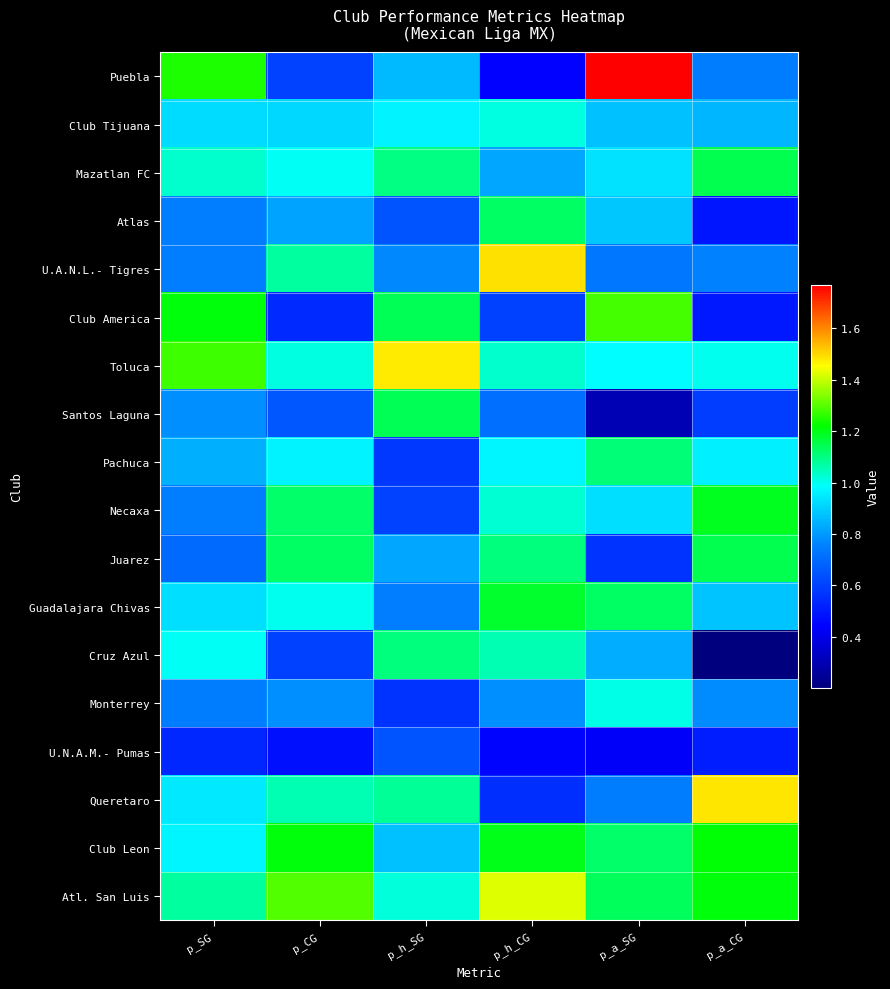

Reading left to right, transcribe all the data shown in this chart.

Puebla: p_SG=1.2	p_CG=0.6	p_h_SG=0.9	p_h_CG=0.4	p_a_SG=1.8	p_a_CG=0.7
Club Tijuana: p_SG=0.9	p_CG=0.9	p_h_SG=1.0	p_h_CG=1.0	p_a_SG=0.9	p_a_CG=0.9
Mazatlan FC: p_SG=1.0	p_CG=1.0	p_h_SG=1.1	p_h_CG=0.8	p_a_SG=0.9	p_a_CG=1.1
Atlas: p_SG=0.8	p_CG=0.8	p_h_SG=0.6	p_h_CG=1.1	p_a_SG=0.9	p_a_CG=0.5
U.A.N.L.- Tigres: p_SG=0.7	p_CG=1.1	p_h_SG=0.8	p_h_CG=1.5	p_a_SG=0.7	p_a_CG=0.8
Club America: p_SG=1.2	p_CG=0.5	p_h_SG=1.1	p_h_CG=0.6	p_a_SG=1.3	p_a_CG=0.5
Toluca: p_SG=1.3	p_CG=1.0	p_h_SG=1.5	p_h_CG=1.0	p_a_SG=1.0	p_a_CG=1.0
Santos Laguna: p_SG=0.8	p_CG=0.7	p_h_SG=1.1	p_h_CG=0.7	p_a_SG=0.3	p_a_CG=0.6
Pachuca: p_SG=0.8	p_CG=1.0	p_h_SG=0.6	p_h_CG=1.0	p_a_SG=1.1	p_a_CG=1.0
Necaxa: p_SG=0.8	p_CG=1.1	p_h_SG=0.6	p_h_CG=1.0	p_a_SG=0.9	p_a_CG=1.2
Juarez: p_SG=0.7	p_CG=1.1	p_h_SG=0.8	p_h_CG=1.1	p_a_SG=0.6	p_a_CG=1.1
Guadalajara Chivas: p_SG=0.9	p_CG=1.0	p_h_SG=0.7	p_h_CG=1.2	p_a_SG=1.1	p_a_CG=0.9
Cruz Azul: p_SG=1.0	p_CG=0.6	p_h_SG=1.1	p_h_CG=1.1	p_a_SG=0.8	p_a_CG=0.2
Monterrey: p_SG=0.7	p_CG=0.8	p_h_SG=0.6	p_h_CG=0.8	p_a_SG=1.0	p_a_CG=0.8
U.N.A.M.- Pumas: p_SG=0.5	p_CG=0.5	p_h_SG=0.6	p_h_CG=0.4	p_a_SG=0.4	p_a_CG=0.5
Queretaro: p_SG=0.9	p_CG=1.1	p_h_SG=1.1	p_h_CG=0.6	p_a_SG=0.7	p_a_CG=1.5
Club Leon: p_SG=1.0	p_CG=1.2	p_h_SG=0.9	p_h_CG=1.2	p_a_SG=1.1	p_a_CG=1.2
Atl. San Luis: p_SG=1.1	p_CG=1.3	p_h_SG=1.0	p_h_CG=1.4	p_a_SG=1.1	p_a_CG=1.2